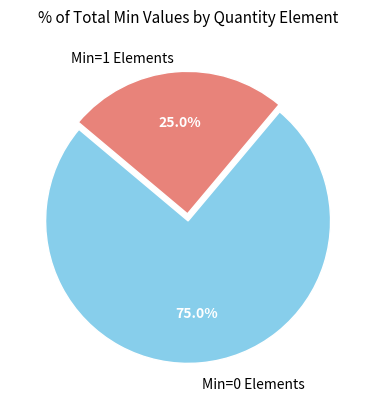

Is there any slice that represents more than half of the pie?

Yes